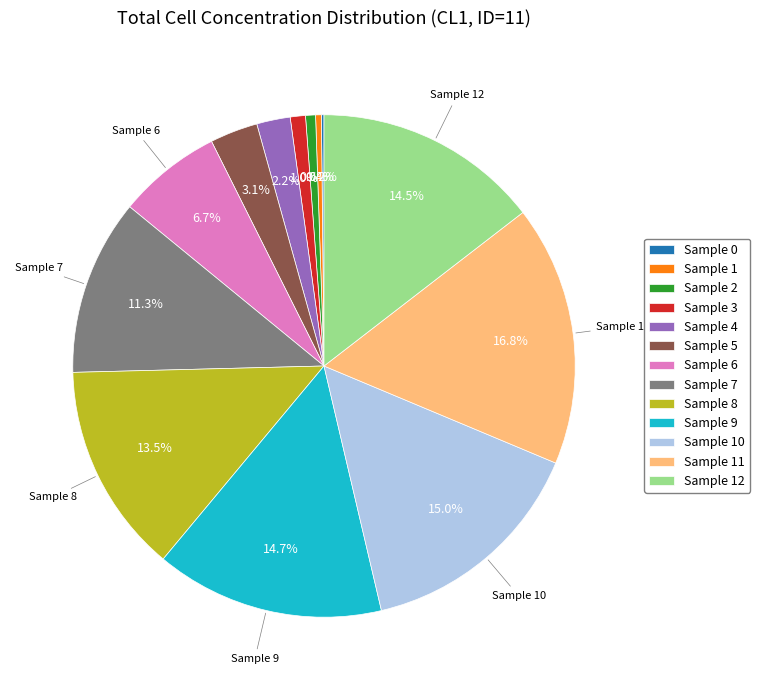

Is there any slice that represents more than half of the pie?

No